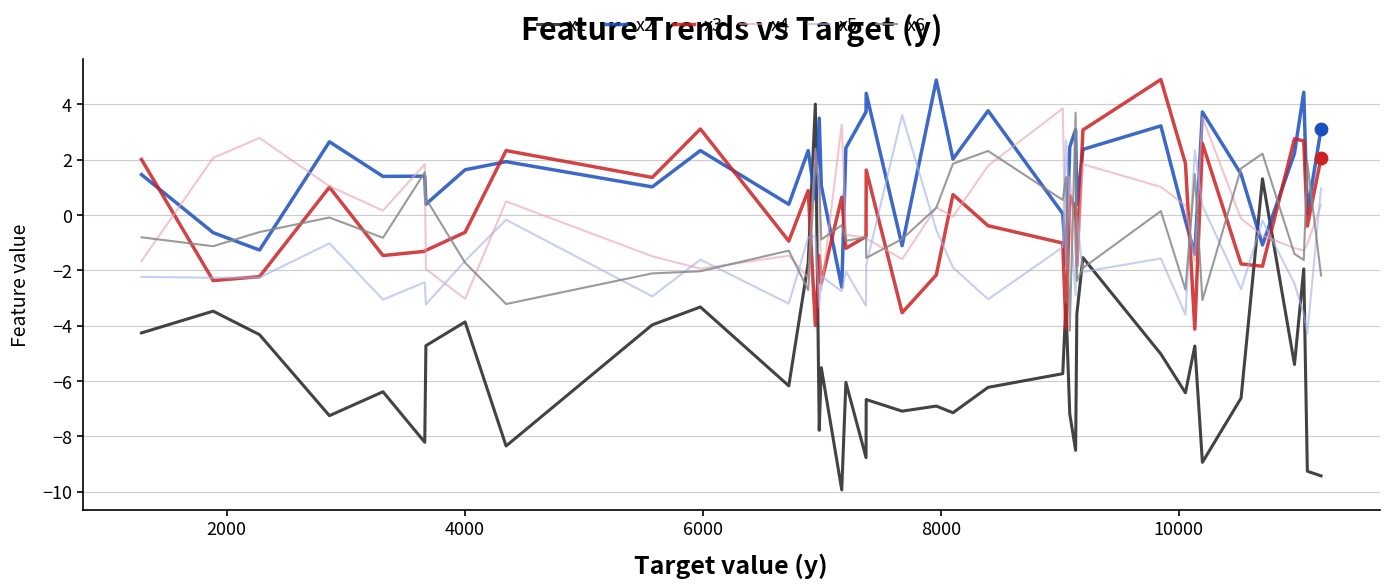

What is the highest value of the x2 series?

4.9